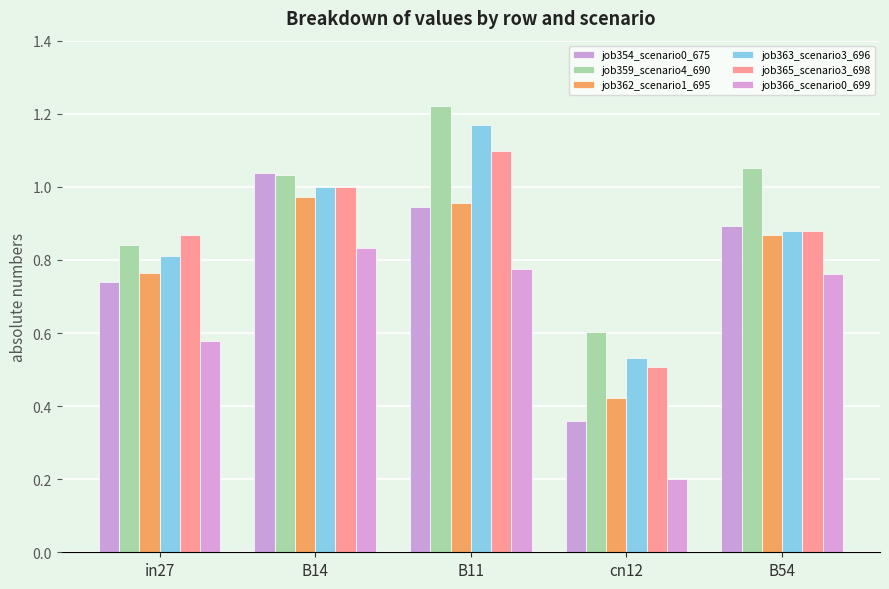

How many series are shown in this chart?

6